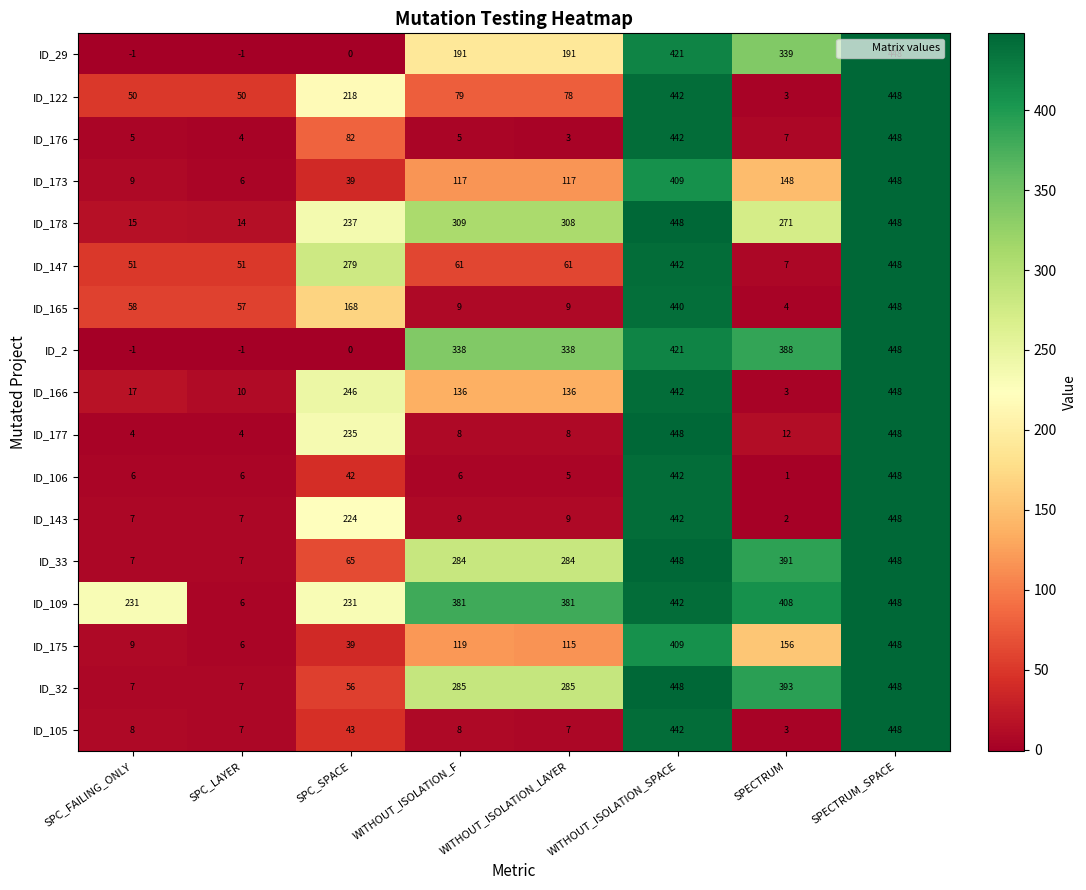

What value does the ID_178 series have at WITHOUT_ISOLATION_SPACE?

448